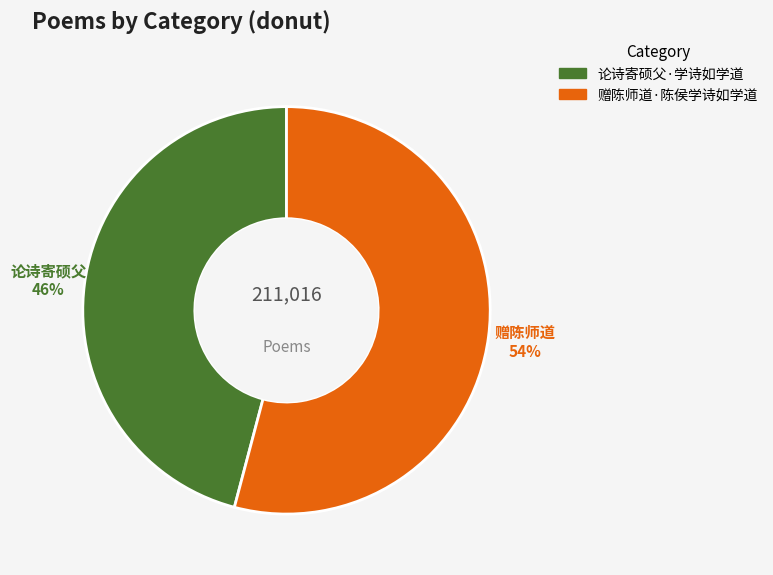

Which category has the smallest portion of the pie?

论诗寄硕父·学诗如学道